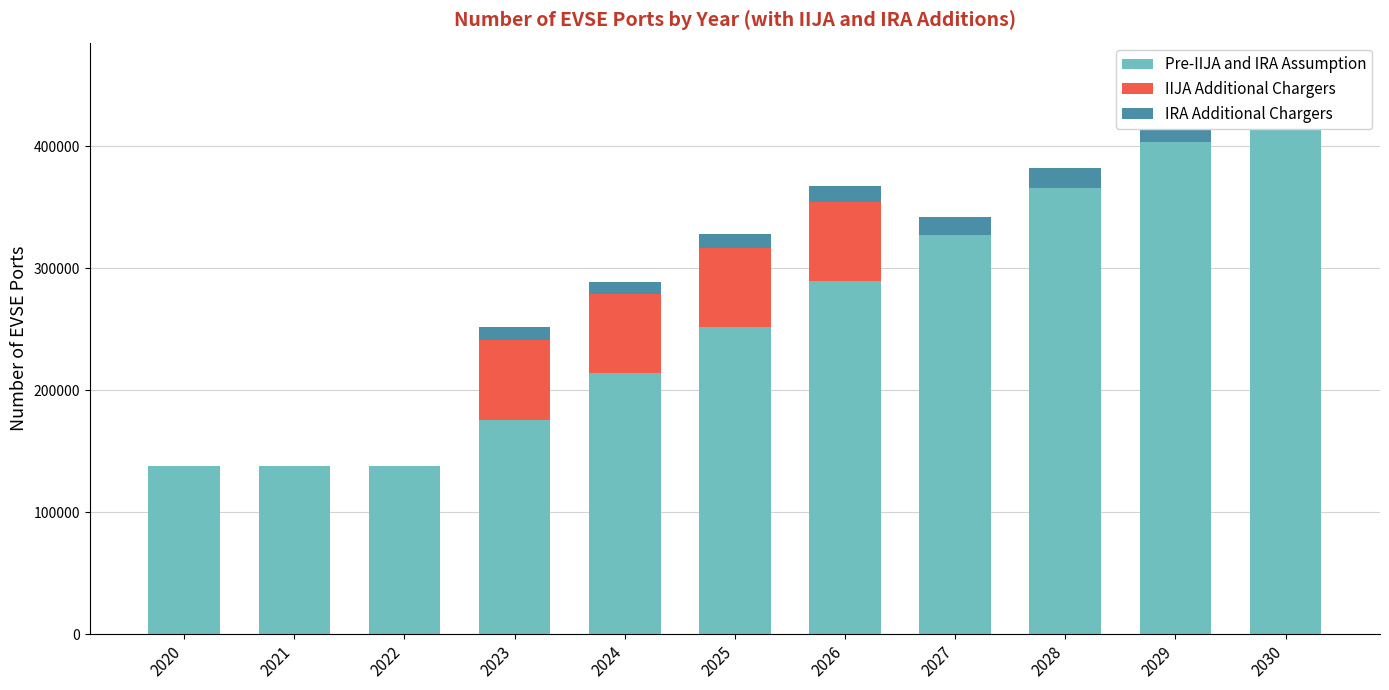

Which series has the widest spread of values?

Pre-IIJA and IRA Assumption